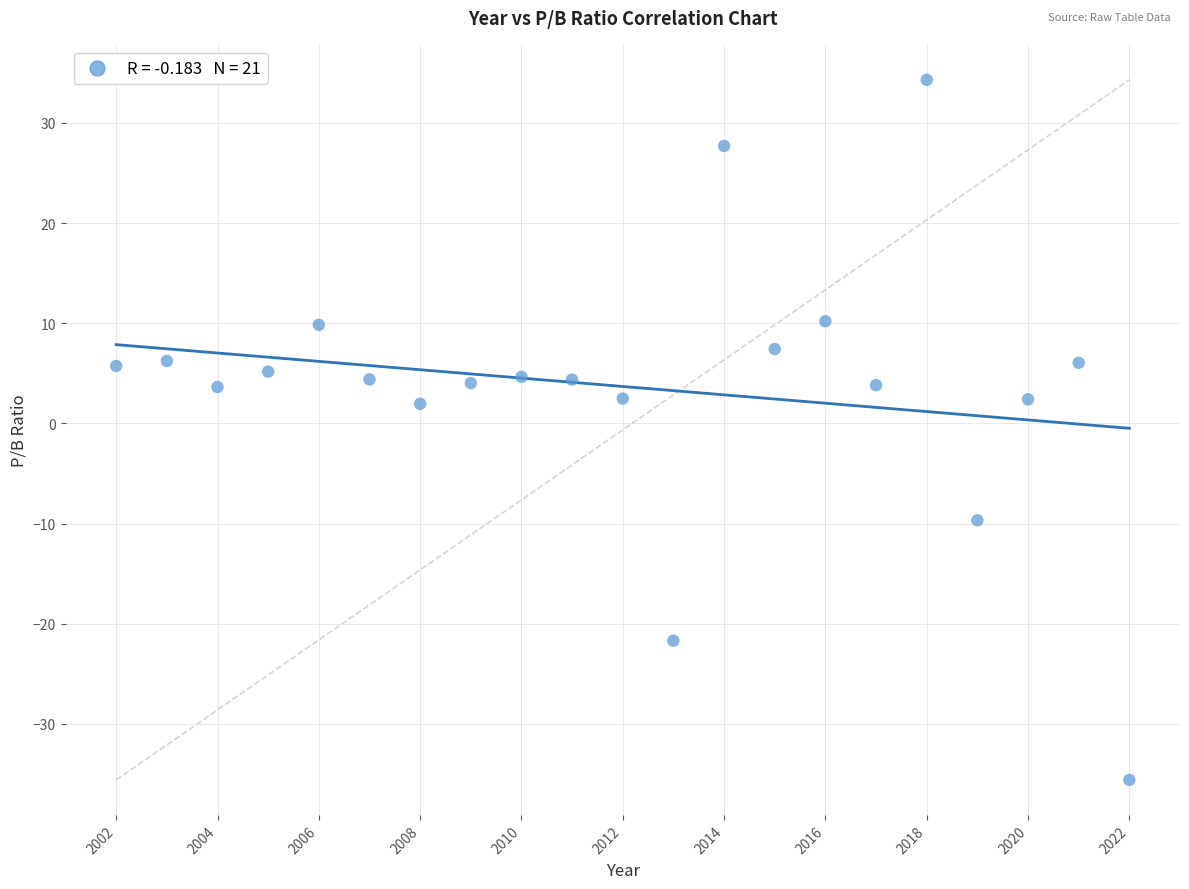

What is the range of Y values (max minus min)?

69.9